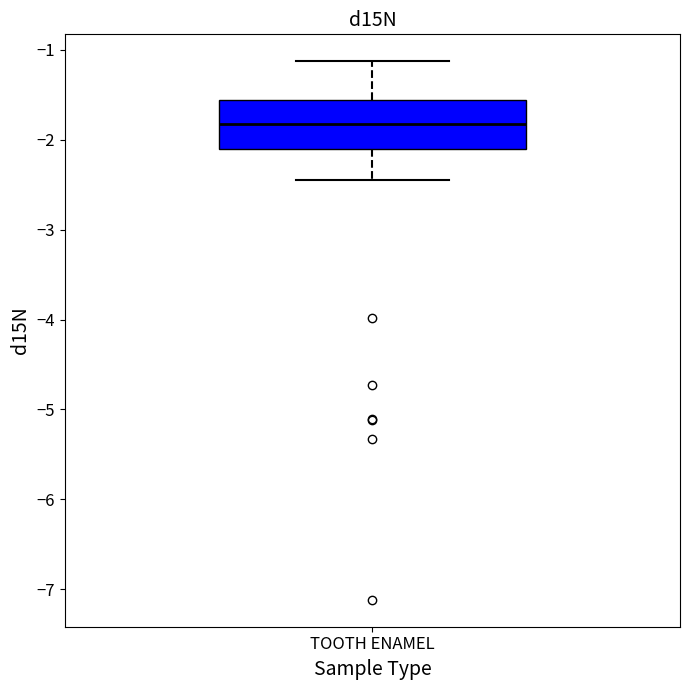

Where does the upper whisker of the box for TOOTH ENAMEL end on the y-axis? The values are not printed on the chart, so give them approximately, as read against the axis.

-1.1